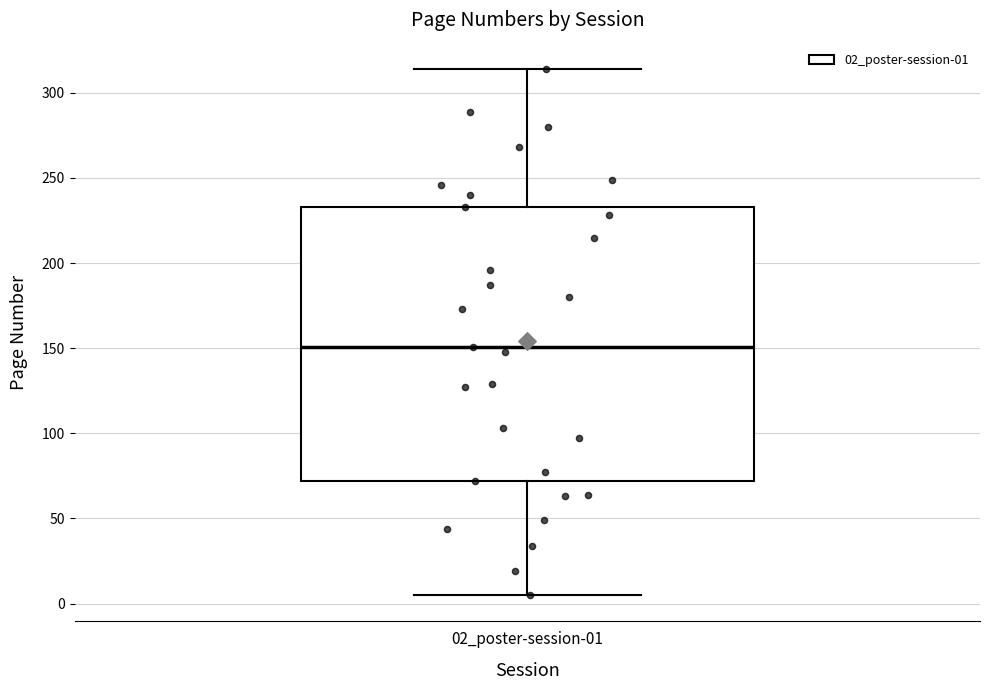

Read this box plot against the y-axis: the position of the median line, the range covered by the box, and the ends of both whiskers. The values are not printed on the chart, so give them approximately, as read against the axis.

median 150, box 70 to 235, whiskers 5 to 315